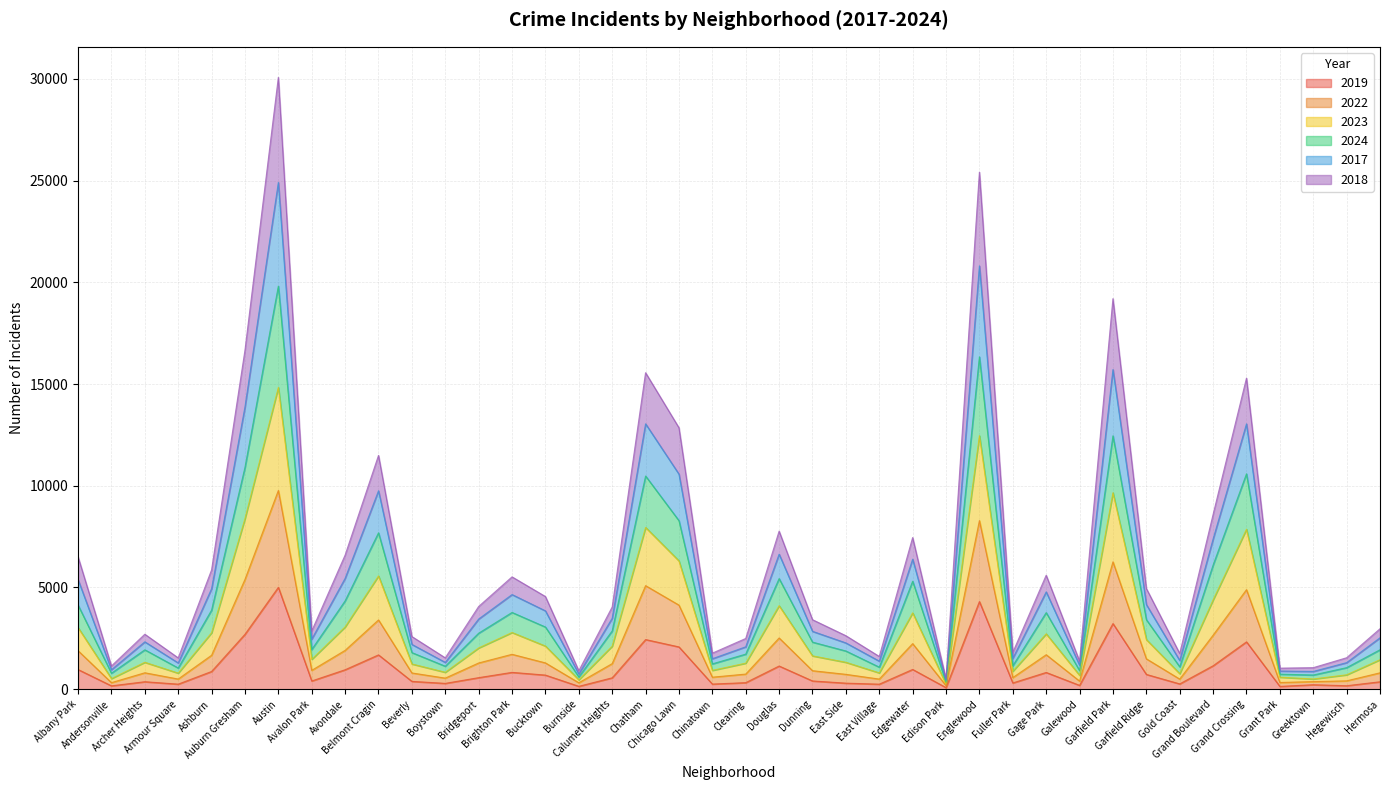

At which category does 2018 reach its first local peak?

Archer Heights